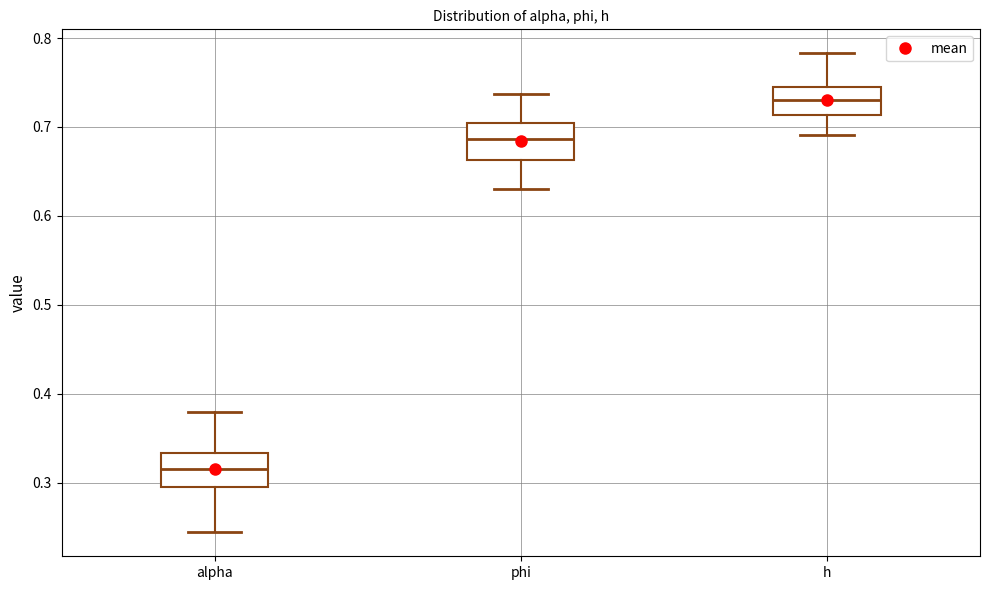

Reading left to right, read every box against the y-axis: the position of its median line, the range the box covers, and the ends of its whiskers. The values are not printed on the chart, so give them approximately, as read against the axis.

alpha: median 0.32, box 0.30 to 0.33, whiskers 0.24 to 0.38
phi: median 0.69, box 0.66 to 0.70, whiskers 0.63 to 0.74
h: median 0.73, box 0.71 to 0.75, whiskers 0.69 to 0.78